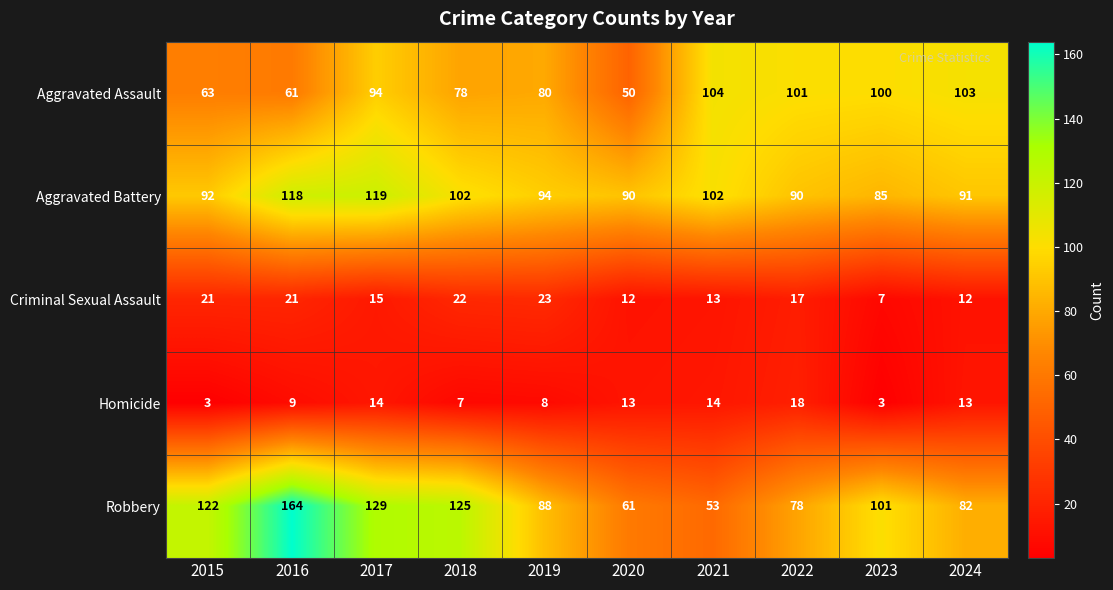

Read the Homicide value at 2018.

7